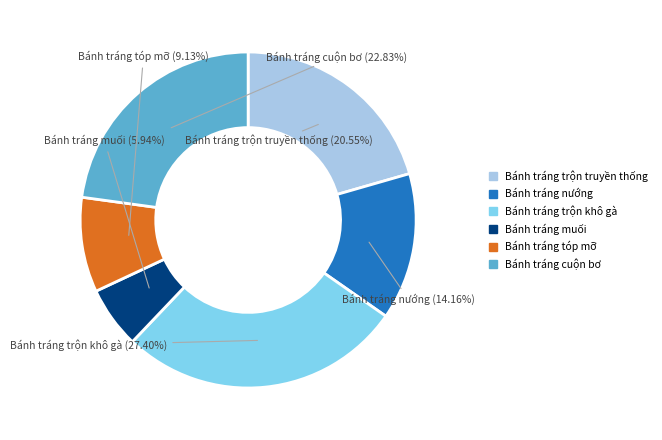

Is there any slice that represents more than half of the pie?

No